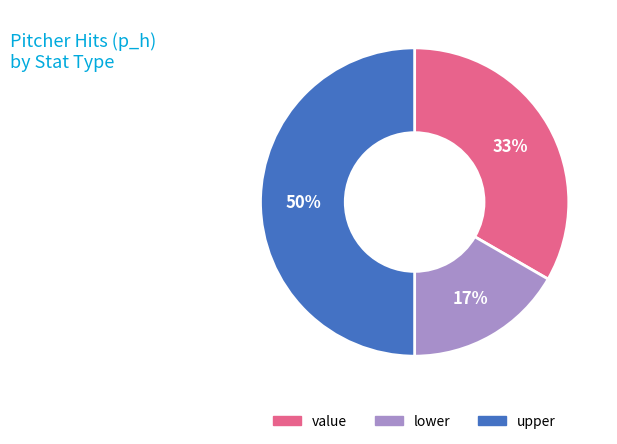

Is it true that upper is 50% of the pie?

True